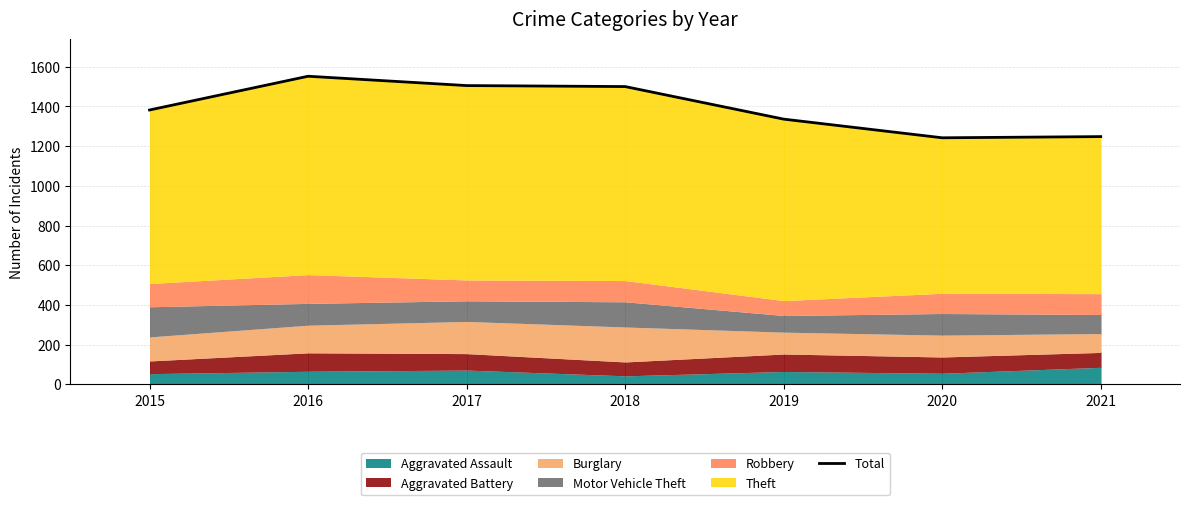

Approximately how many times larger is the value at 2021 compared to 2020?

1.0